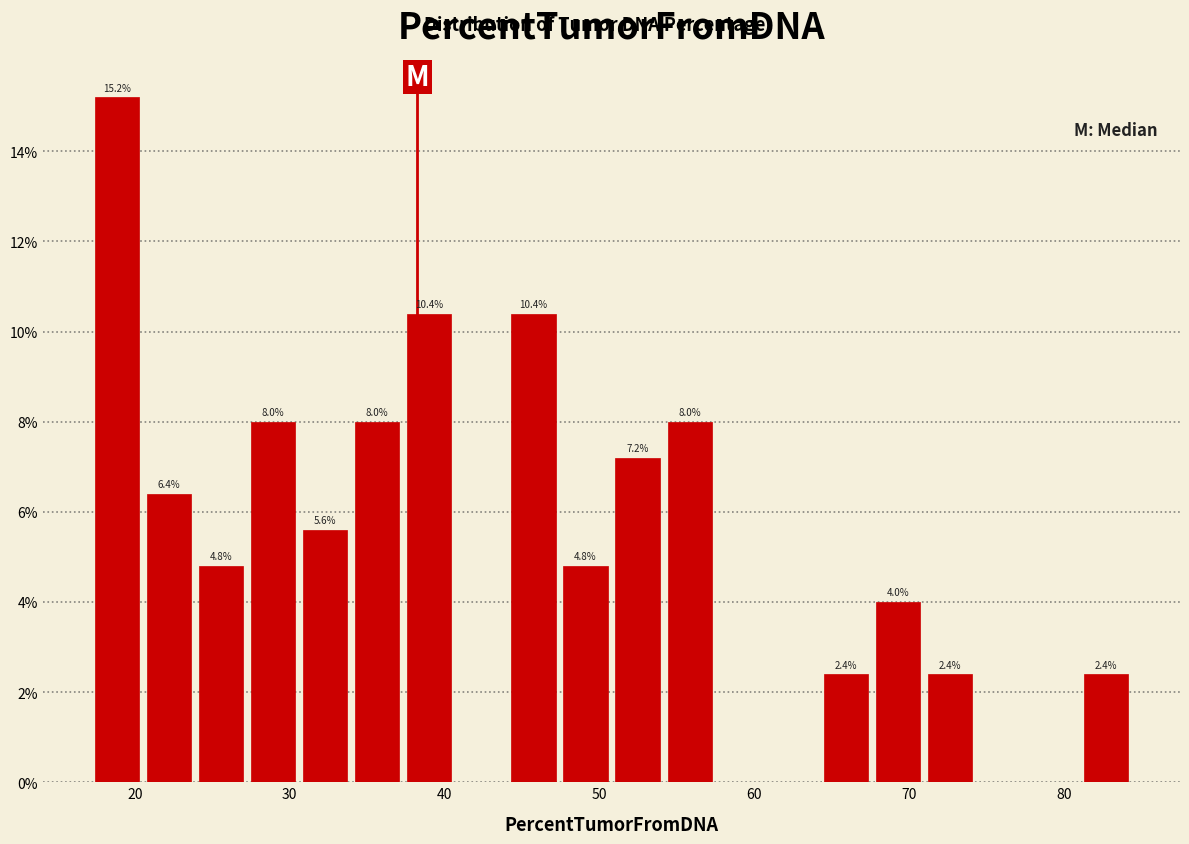

Around what value on the x-axis is the tallest bar? Give the approximate position of its centre, as read against the axis.

19